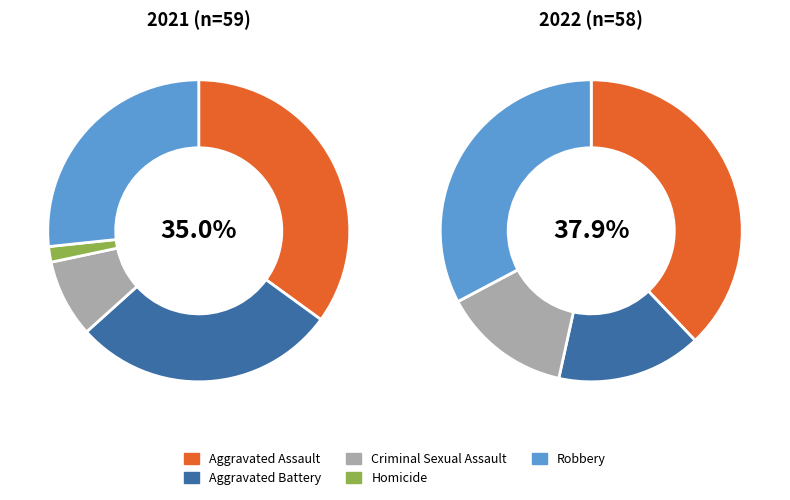

To the nearest percent, what portion does Criminal Sexual Assault represent?

8%